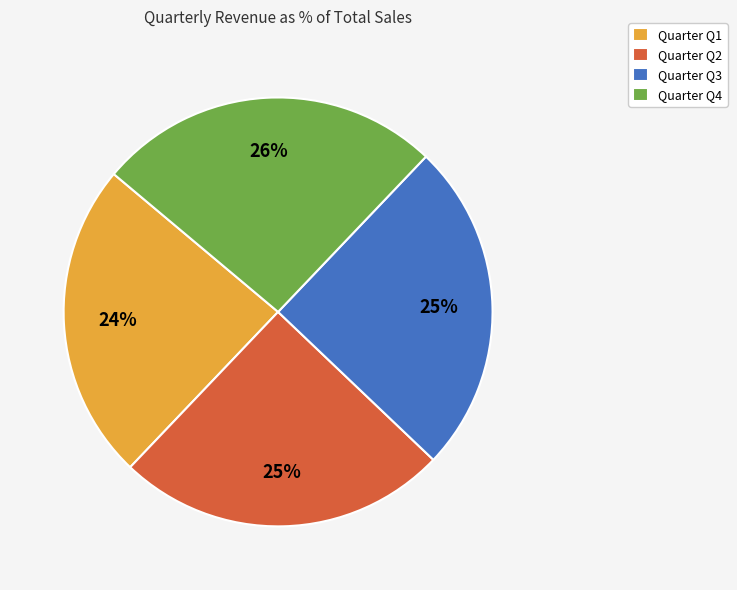

Does any single category account for the majority?

No